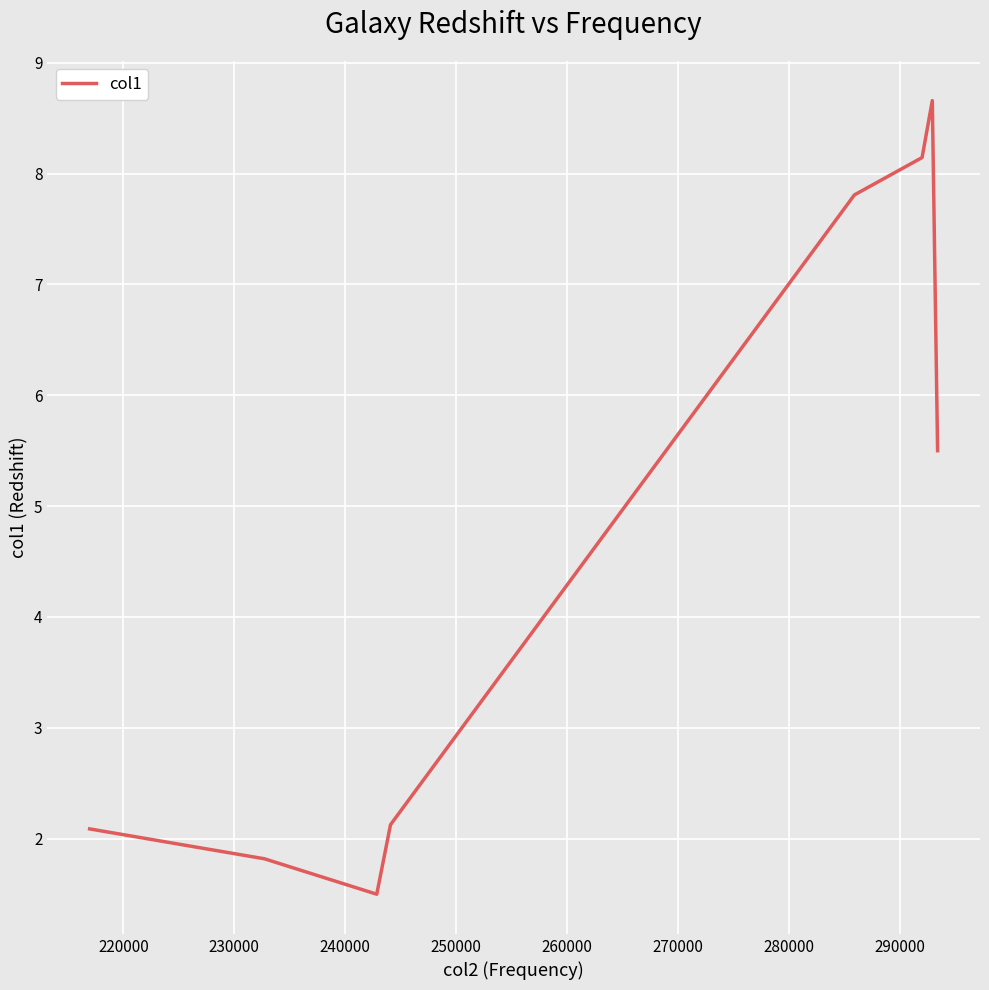

How many interior local peaks (higher than both neighbors) does the data have?

1